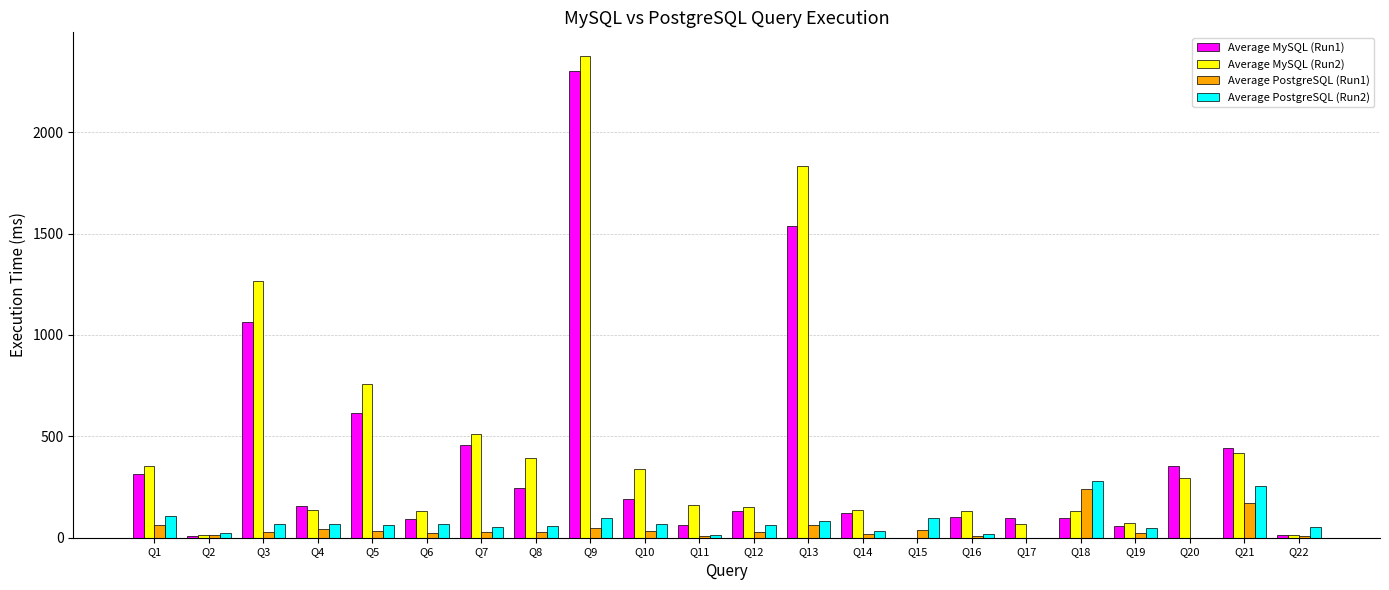

At which category is the sum across all series the highest?

Q9